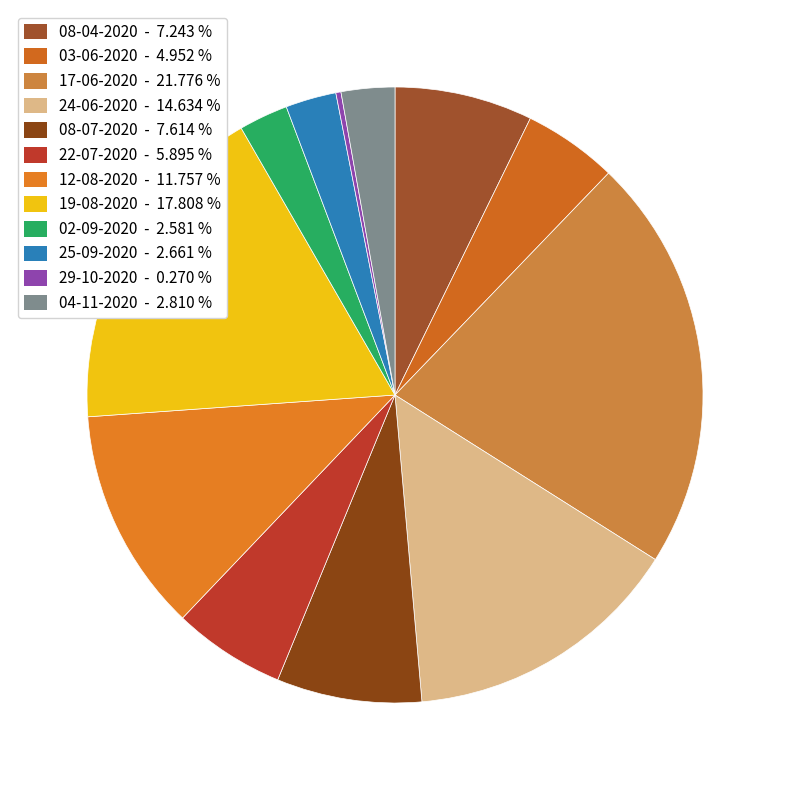

Does 03-06-2020 represent more than half of the total?

No